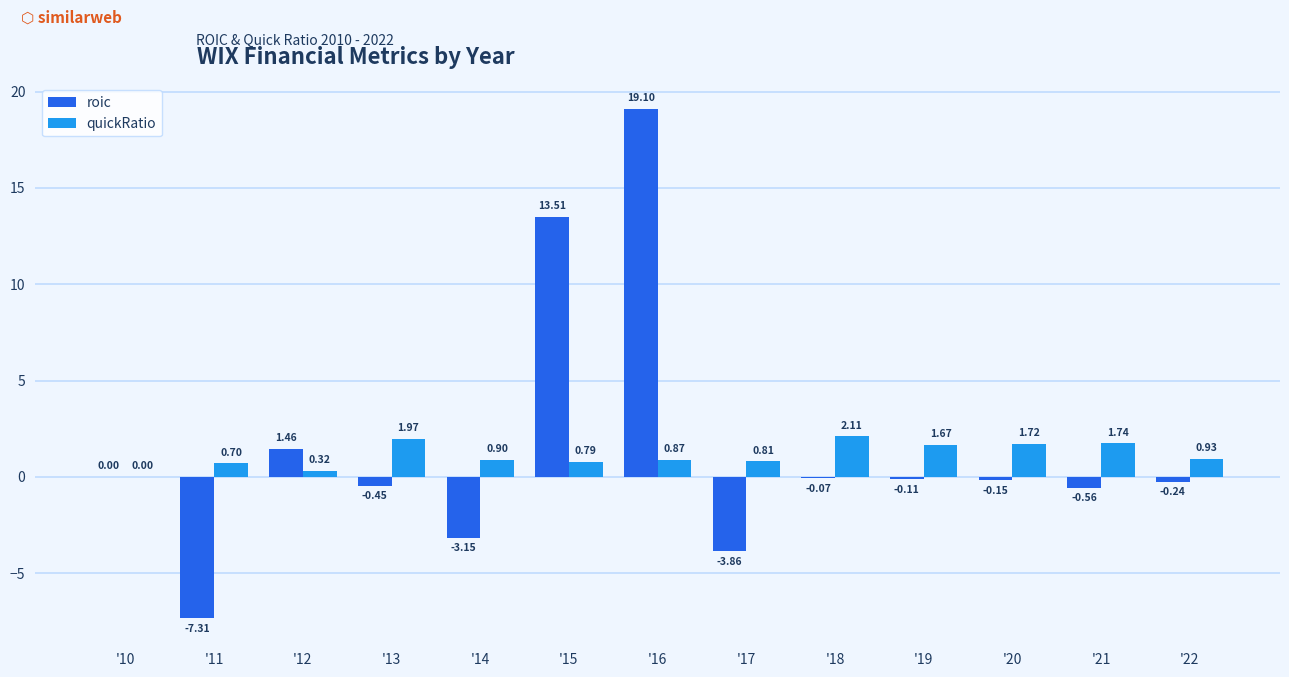

At which category is the sum across all series the highest?

'16